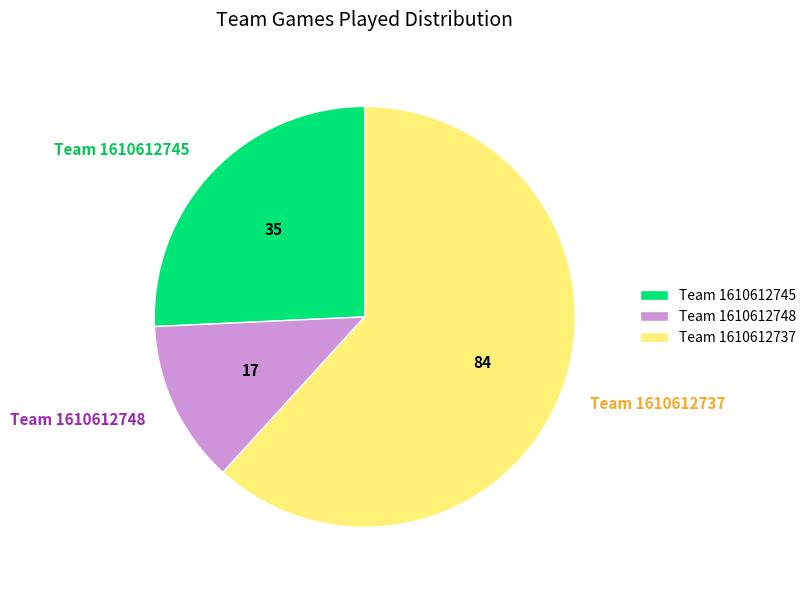

How many segments does this pie chart have?

3